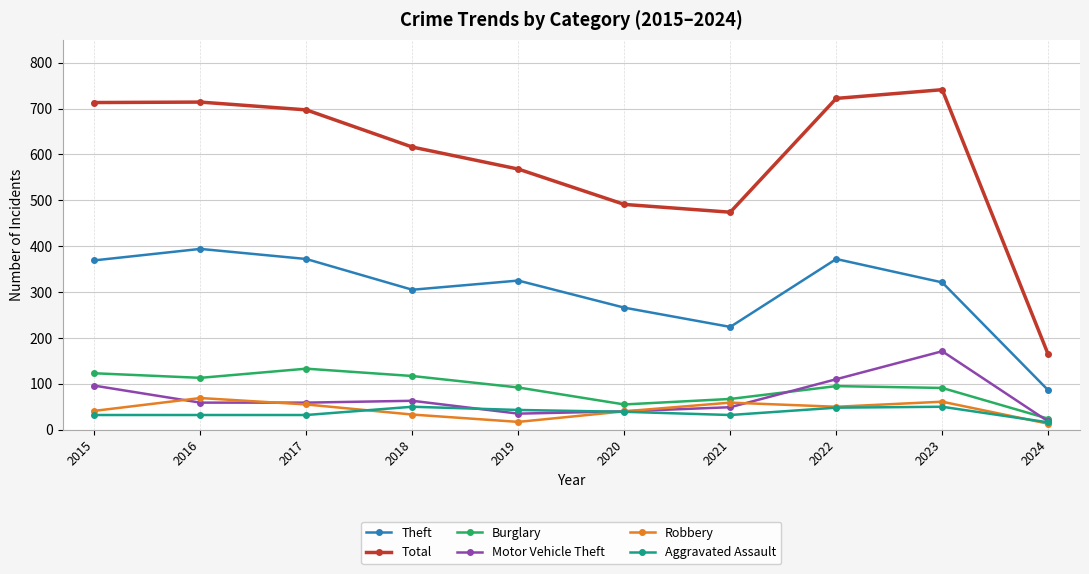

Which series has the widest spread of values?

Total